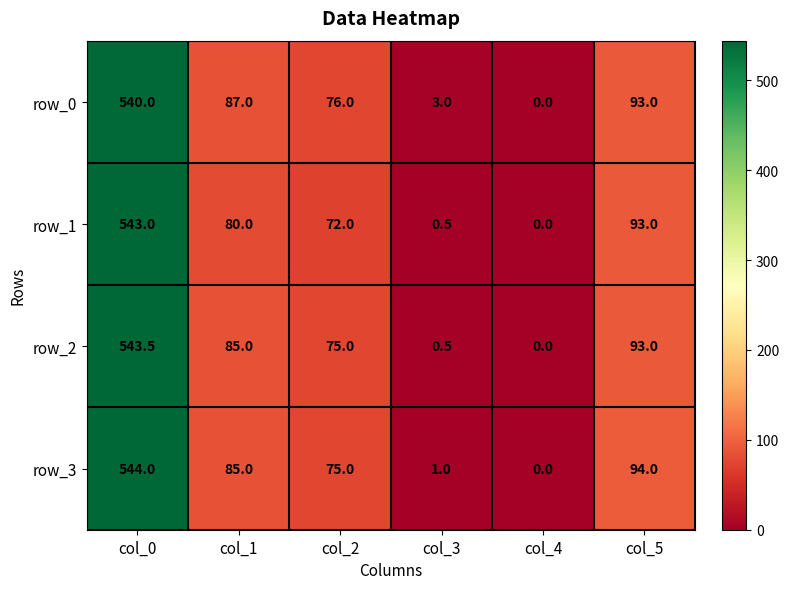

What is the sum of all row_3 values?

799.0